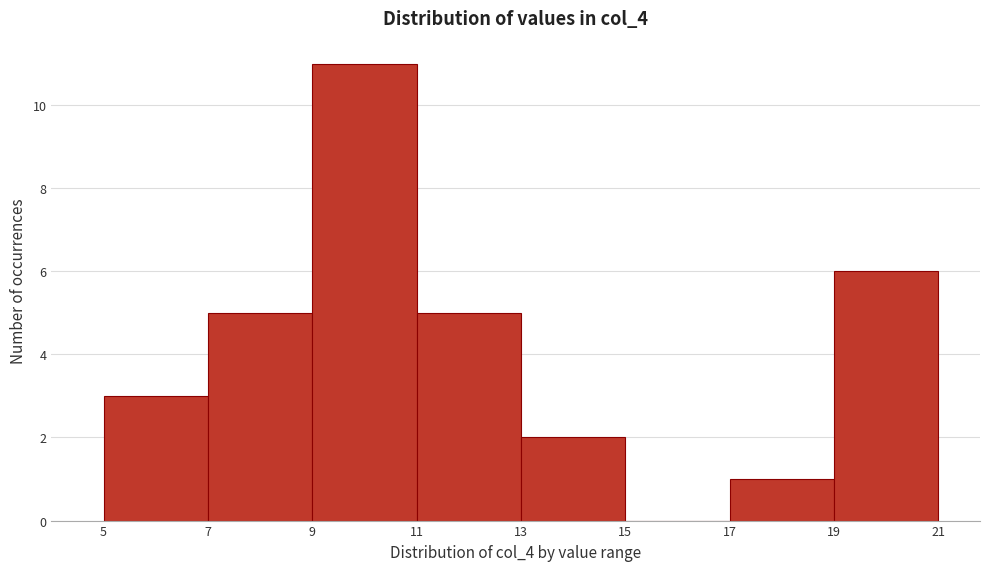

Reading left to right, list every bar in this chart as the range it spans on the x-axis followed by its height. The values are not printed on the chart, so give them approximately, as read against the axis.

5 to 7: 3
7 to 9: 5
9 to 11: 11
11 to 13: 5
13 to 15: 2
15 to 17: 0
17 to 19: 1
19 to 21: 6